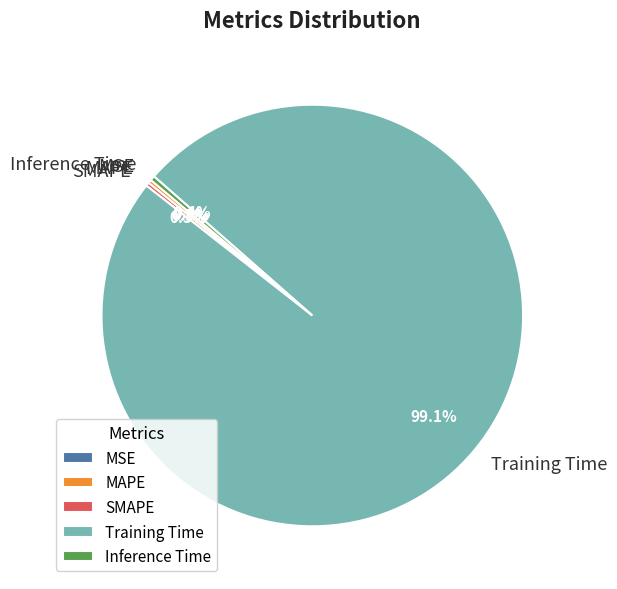

Which category has the biggest portion of the pie?

Training Time